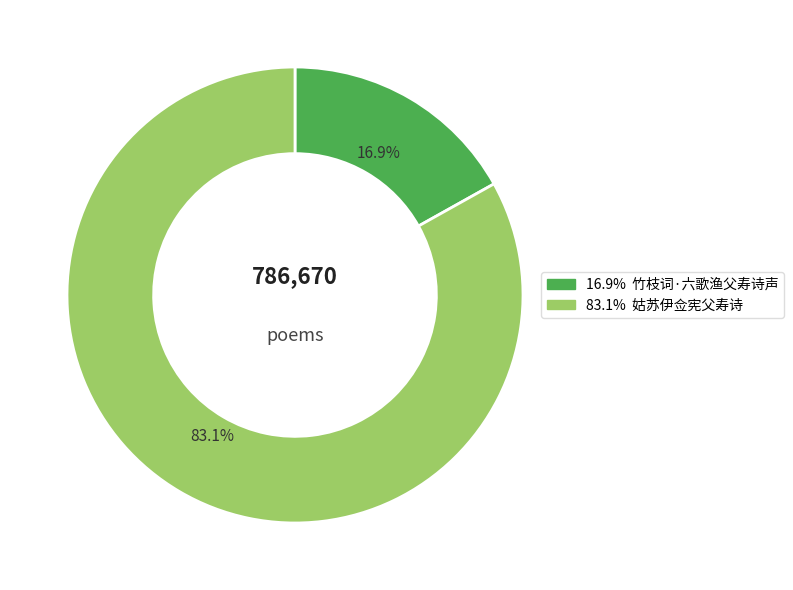

Is there any slice that represents more than half of the pie?

Yes